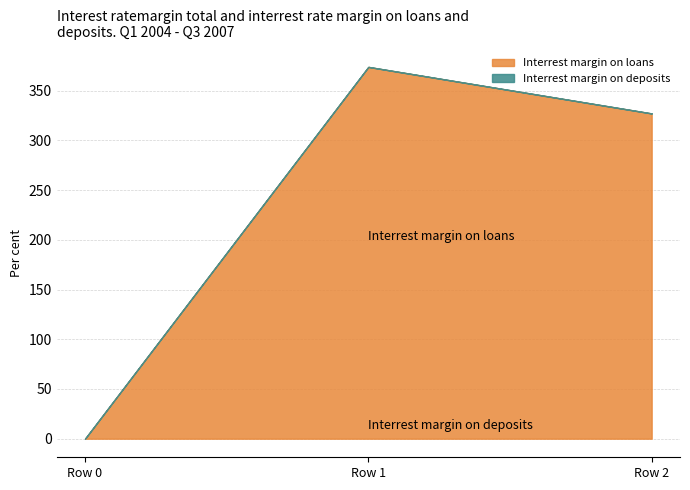

Which series has the widest spread of values?

Interrest margin on loans